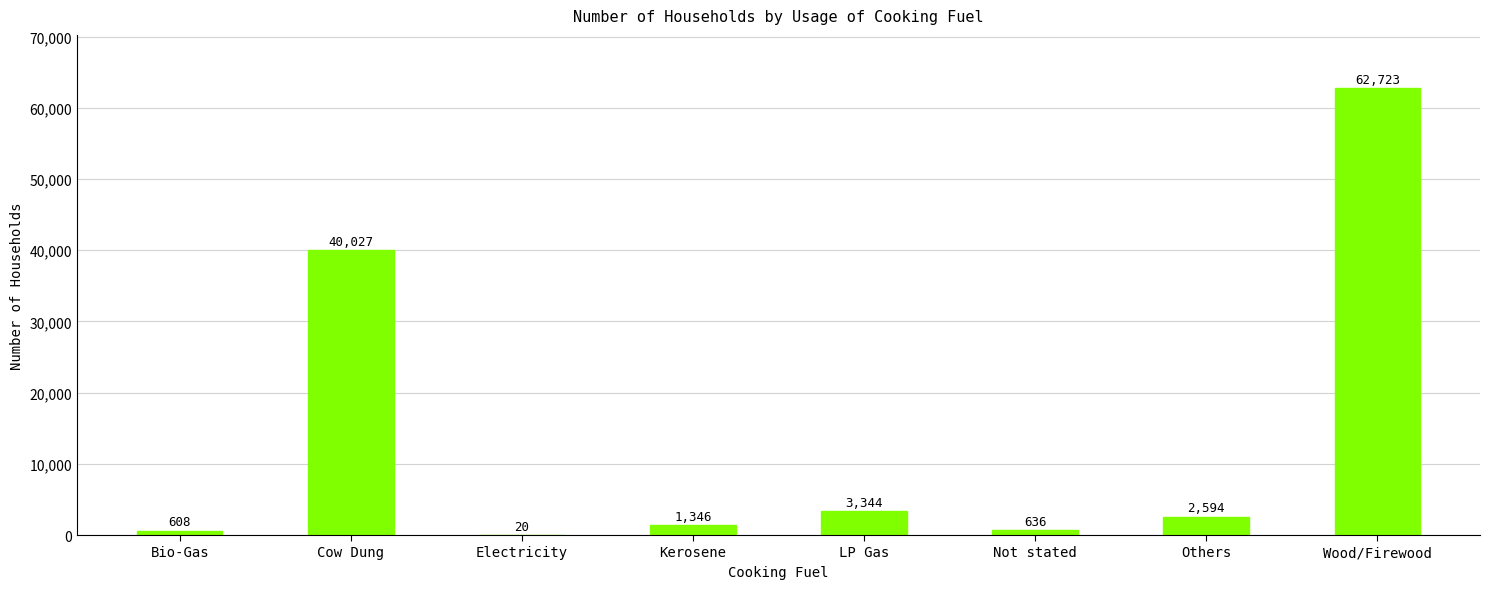

What is the change in value from Electricity to LP Gas?

+3324